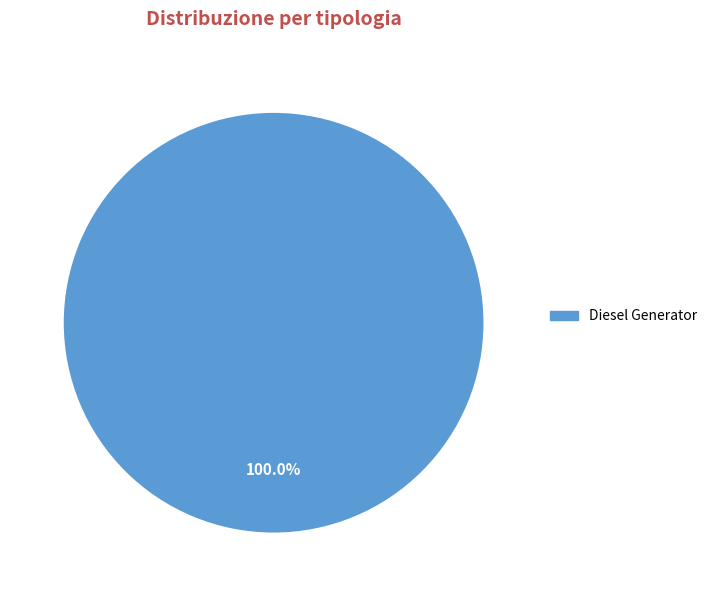

Which category accounts for the majority?

Diesel Generator